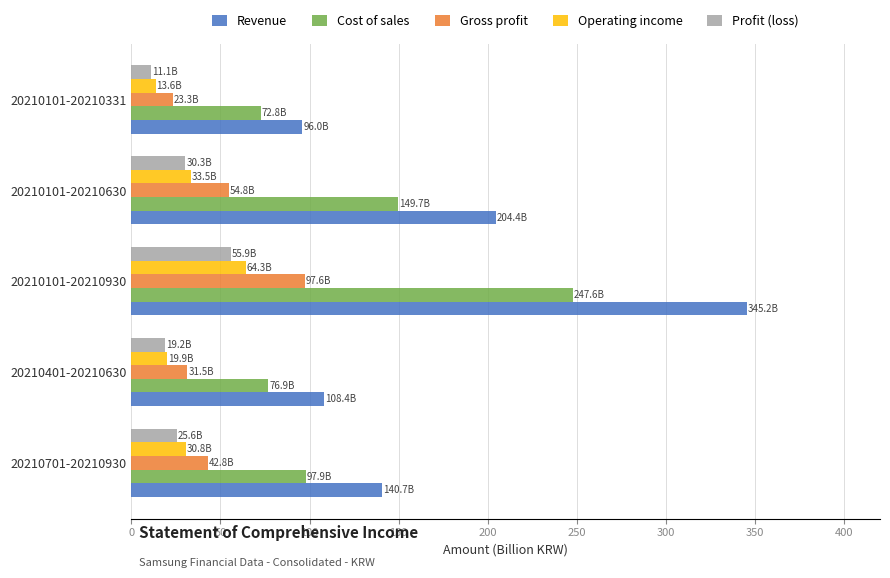

The value of Revenue at 20210101-20210930 is 156.3. True or false?

False